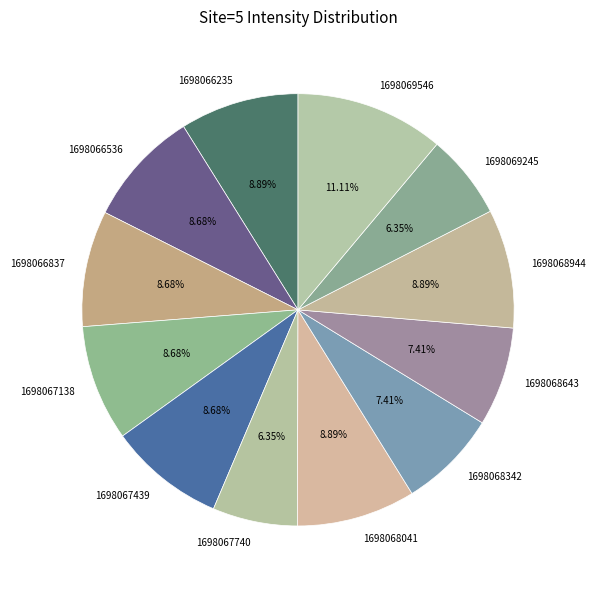

Combined, what portion of the pie is 1698067138 and 1698067439?

17.4%